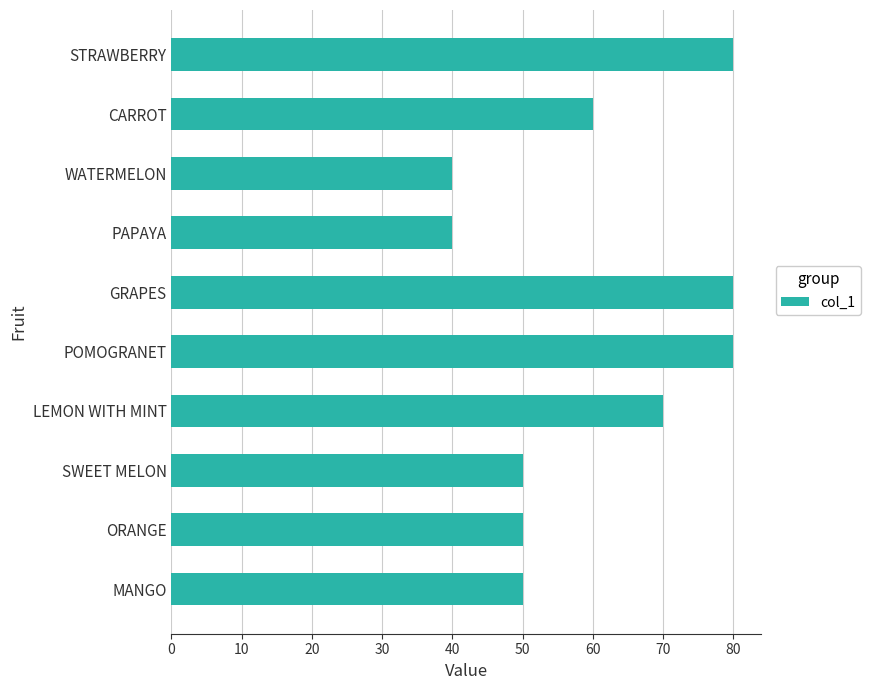

What is the difference between the second highest and second lowest values?

40